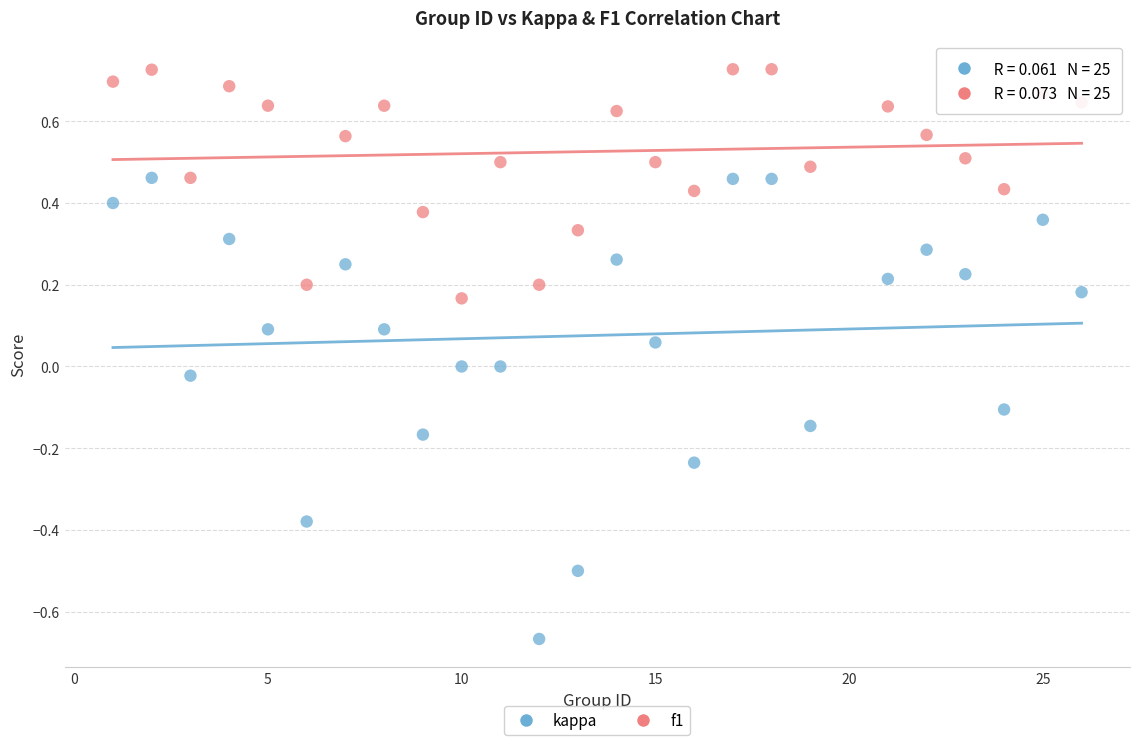

What are all the series names shown in the legend?

kappa, f1